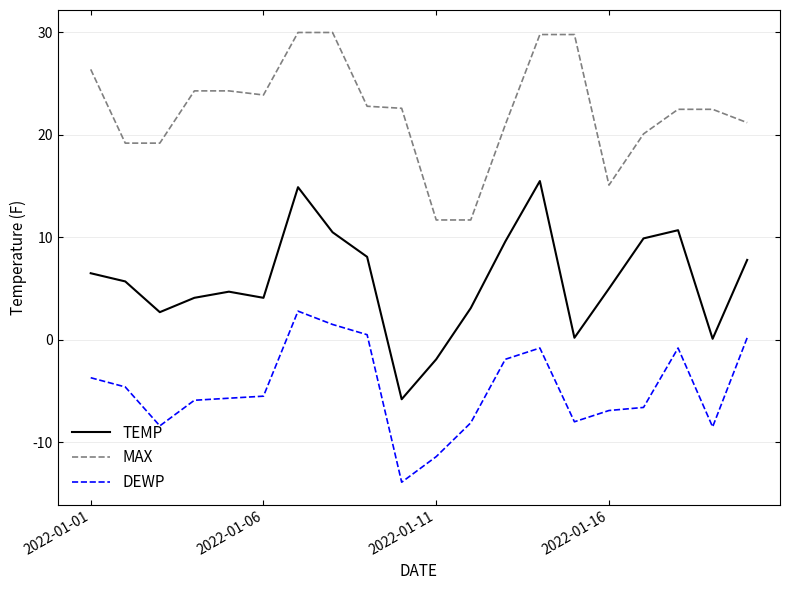

True or false: DEWP and MAX cross at least once.

False